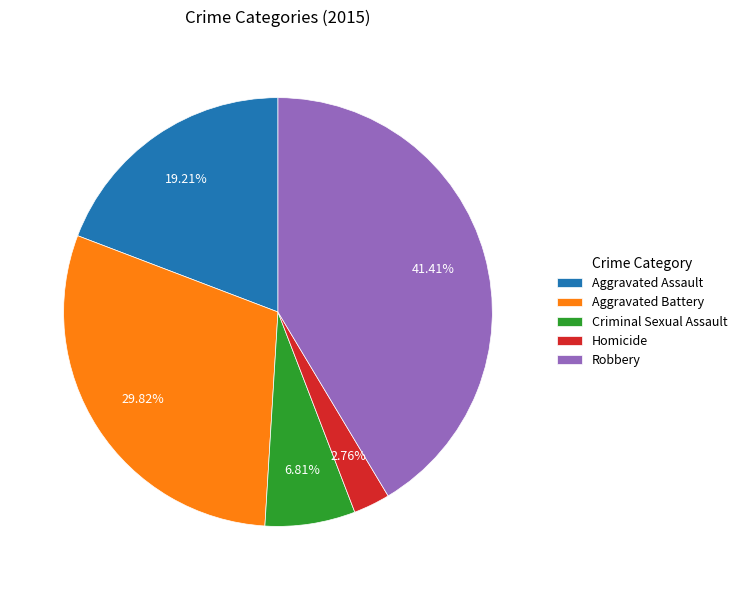

Count the number of slices in the pie.

5